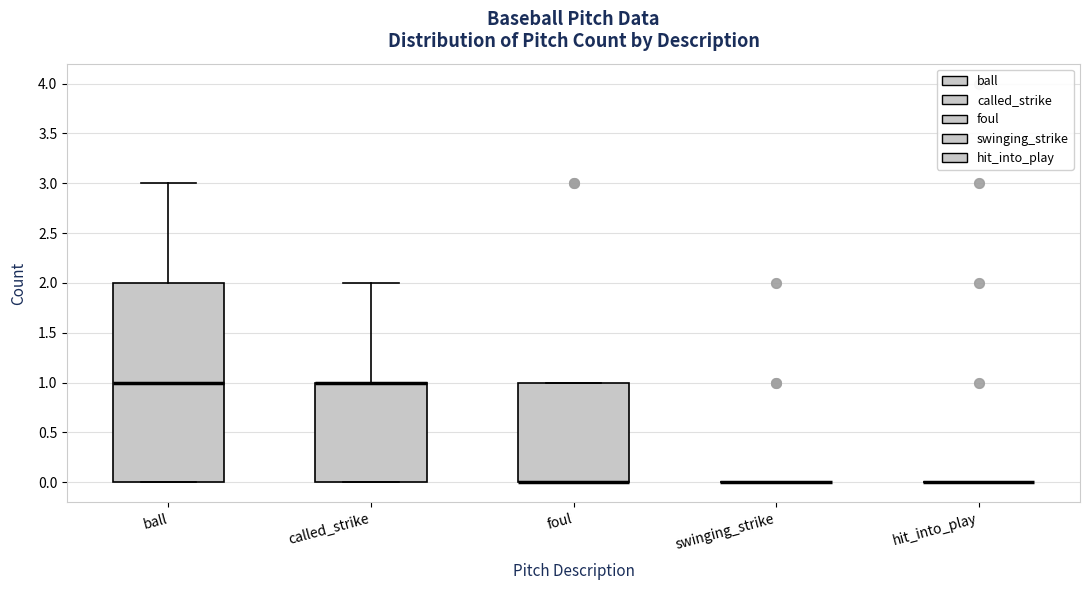

Which box is the tallest, from its lower edge to its upper edge?

ball